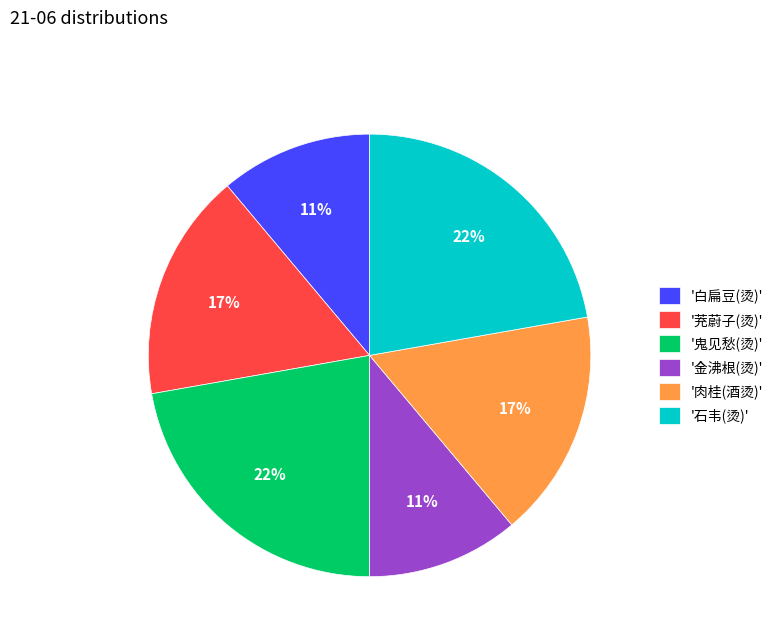

Do '石韦(烫)' and '茺蔚子(烫)' together represent more than half of the pie?

No